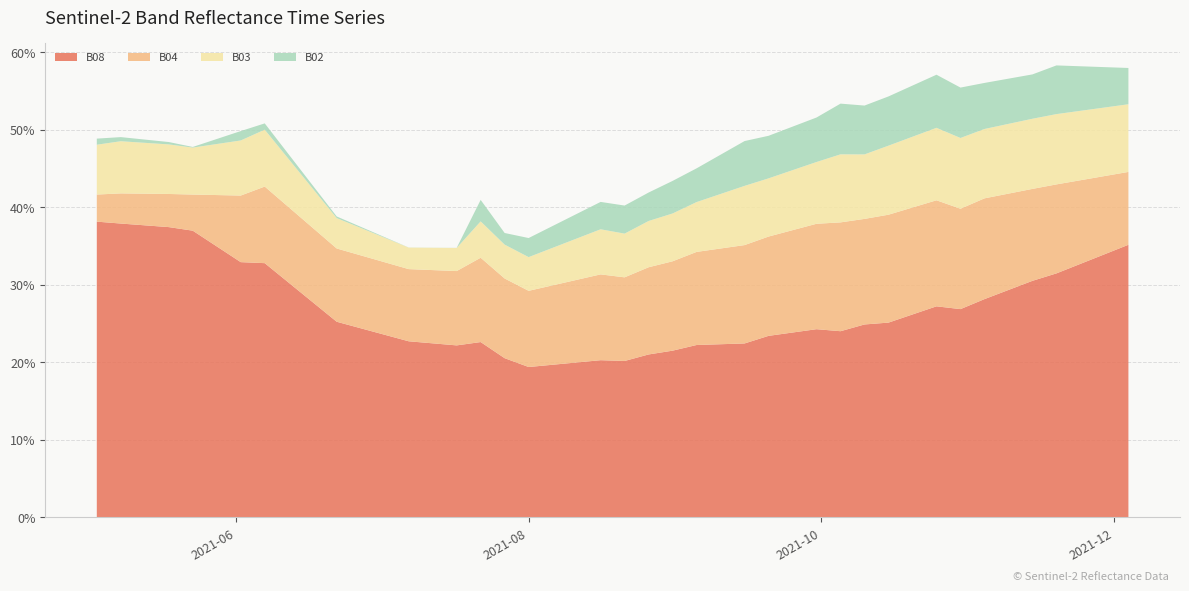

Reading left to right, what are all the values shown in this chart?

B02: 2021-05-03=0.0	2021-05-08=0.0	2021-05-18=0.0	2021-05-23=0.0	2021-05-28=0.0	2021-06-02=0.0	2021-06-07=0.0	2021-06-12=0.0	2021-06-17=0.0	2021-06-22=0.0	2021-07-07=0.0	2021-07-17=0.0	2021-07-22=0.0	2021-07-27=0.0	2021-08-01=0.0	2021-08-06=0.0	2021-08-11=0.0	2021-08-16=0.0	2021-08-21=0.0	2021-08-26=0.0	2021-08-31=0.0	2021-09-05=0.0	2021-09-10=0.1	2021-09-15=0.1	2021-09-20=0.1	2021-09-25=0.1	2021-09-30=0.1	2021-10-05=0.1	2021-10-10=0.1	2021-10-15=0.1	2021-10-20=0.1	2021-10-25=0.1	2021-10-30=0.1	2021-11-04=0.1	2021-11-09=0.1	2021-11-14=0.1	2021-11-19=0.1	2021-11-24=0.1	2021-11-29=0.1	2021-12-04=0.0
B03: 2021-05-03=0.1	2021-05-08=0.1	2021-05-18=0.1	2021-05-23=0.1	2021-05-28=0.1	2021-06-02=0.1	2021-06-07=0.1	2021-06-12=0.1	2021-06-17=0.1	2021-06-22=0.0	2021-07-07=0.0	2021-07-17=0.0	2021-07-22=0.0	2021-07-27=0.0	2021-08-01=0.0	2021-08-06=0.0	2021-08-11=0.1	2021-08-16=0.1	2021-08-21=0.1	2021-08-26=0.1	2021-08-31=0.1	2021-09-05=0.1	2021-09-10=0.1	2021-09-15=0.1	2021-09-20=0.1	2021-09-25=0.1	2021-09-30=0.1	2021-10-05=0.1	2021-10-10=0.1	2021-10-15=0.1	2021-10-20=0.1	2021-10-25=0.1	2021-10-30=0.1	2021-11-04=0.1	2021-11-09=0.1	2021-11-14=0.1	2021-11-19=0.1	2021-11-24=0.1	2021-11-29=0.1	2021-12-04=0.1
B04: 2021-05-03=0.0	2021-05-08=0.0	2021-05-18=0.0	2021-05-23=0.0	2021-05-28=0.1	2021-06-02=0.1	2021-06-07=0.1	2021-06-12=0.1	2021-06-17=0.1	2021-06-22=0.1	2021-07-07=0.1	2021-07-17=0.1	2021-07-22=0.1	2021-07-27=0.1	2021-08-01=0.1	2021-08-06=0.1	2021-08-11=0.1	2021-08-16=0.1	2021-08-21=0.1	2021-08-26=0.1	2021-08-31=0.1	2021-09-05=0.1	2021-09-10=0.1	2021-09-15=0.1	2021-09-20=0.1	2021-09-25=0.1	2021-09-30=0.1	2021-10-05=0.1	2021-10-10=0.1	2021-10-15=0.1	2021-10-20=0.1	2021-10-25=0.1	2021-10-30=0.1	2021-11-04=0.1	2021-11-09=0.1	2021-11-14=0.1	2021-11-19=0.1	2021-11-24=0.1	2021-11-29=0.1	2021-12-04=0.1
B08: 2021-05-03=0.4	2021-05-08=0.4	2021-05-18=0.4	2021-05-23=0.4	2021-05-28=0.3	2021-06-02=0.3	2021-06-07=0.3	2021-06-12=0.3	2021-06-17=0.3	2021-06-22=0.3	2021-07-07=0.2	2021-07-17=0.2	2021-07-22=0.2	2021-07-27=0.2	2021-08-01=0.2	2021-08-06=0.2	2021-08-11=0.2	2021-08-16=0.2	2021-08-21=0.2	2021-08-26=0.2	2021-08-31=0.2	2021-09-05=0.2	2021-09-10=0.2	2021-09-15=0.2	2021-09-20=0.2	2021-09-25=0.2	2021-09-30=0.2	2021-10-05=0.2	2021-10-10=0.2	2021-10-15=0.3	2021-10-20=0.3	2021-10-25=0.3	2021-10-30=0.3	2021-11-04=0.3	2021-11-09=0.3	2021-11-14=0.3	2021-11-19=0.3	2021-11-24=0.3	2021-11-29=0.3	2021-12-04=0.4